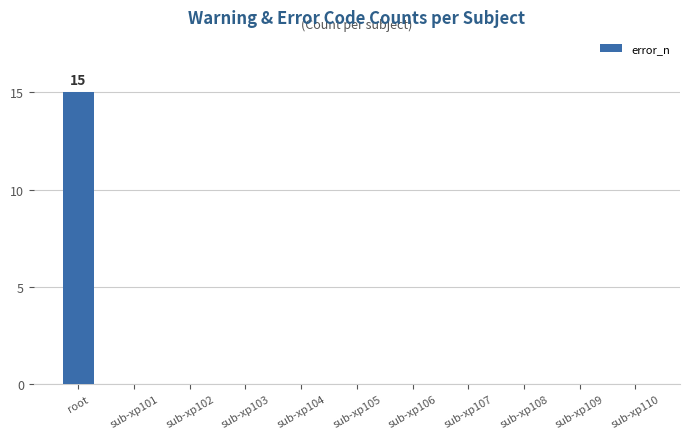

Reading right to left, what are all the values shown in this chart?

0	0	0	0	0	0	0	0	0	0	15